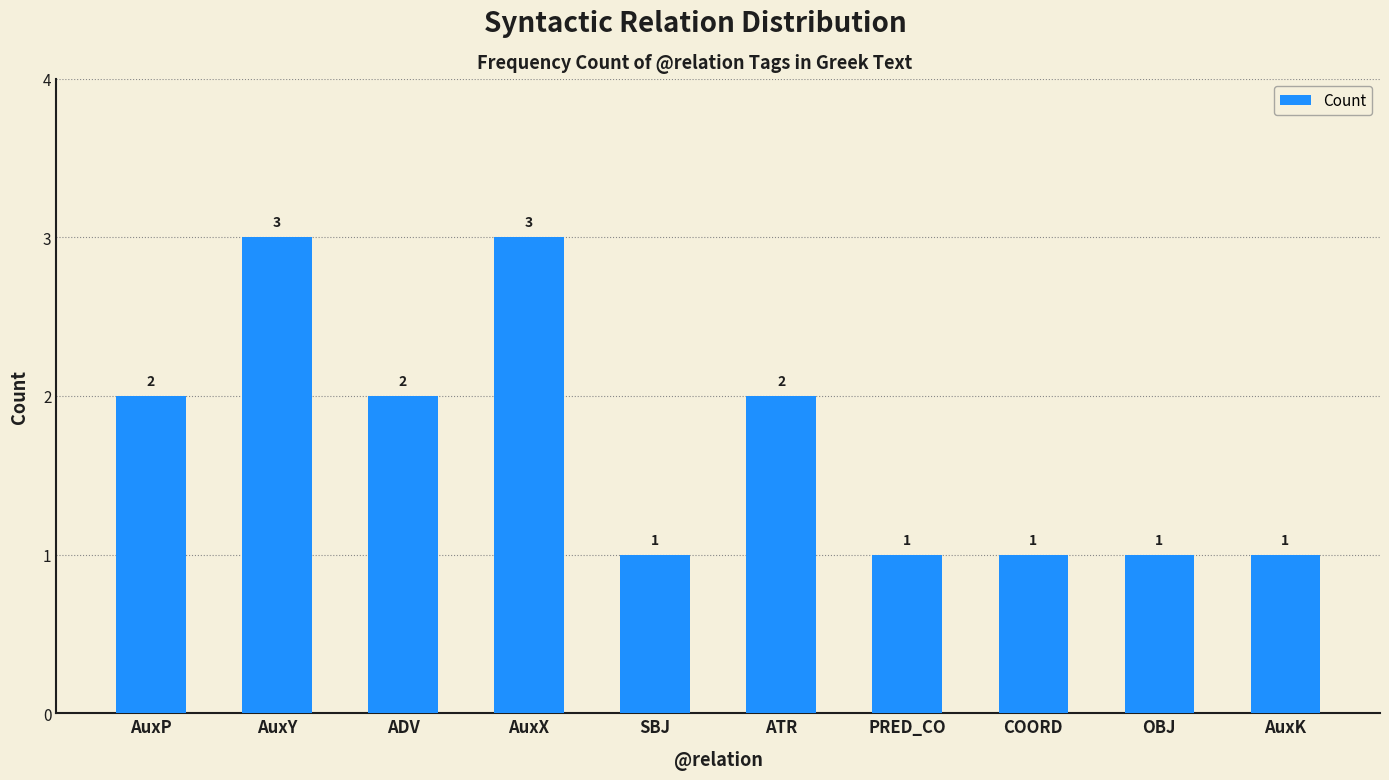

What is the label of the 9th bar from the left?

OBJ